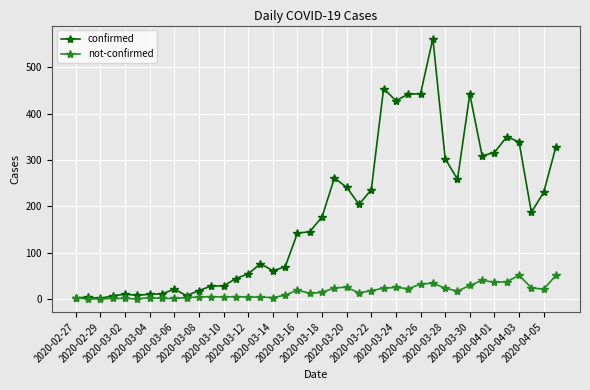

Which series has the largest total across all categories?

confirmed